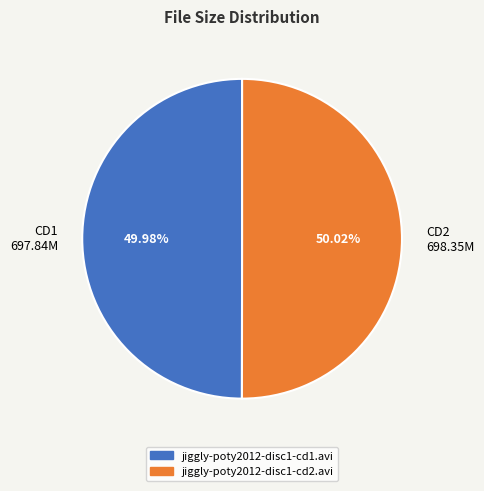

Do CD1 697.84M and CD2 698.35M together represent more than half of the pie?

Yes